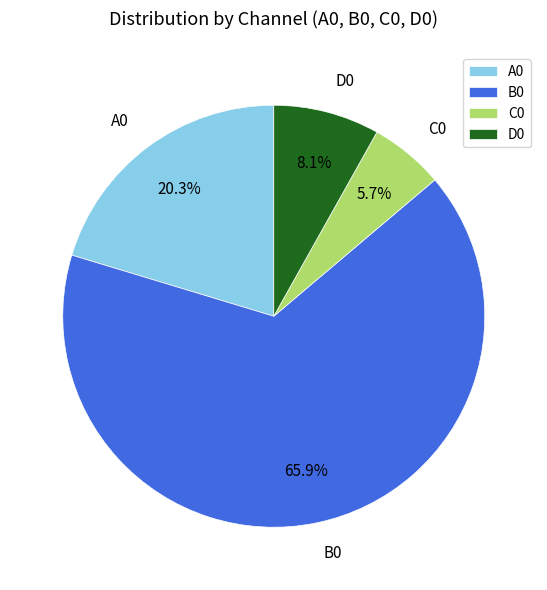

Rank the categories by value from lowest to highest.

C0, D0, A0, B0